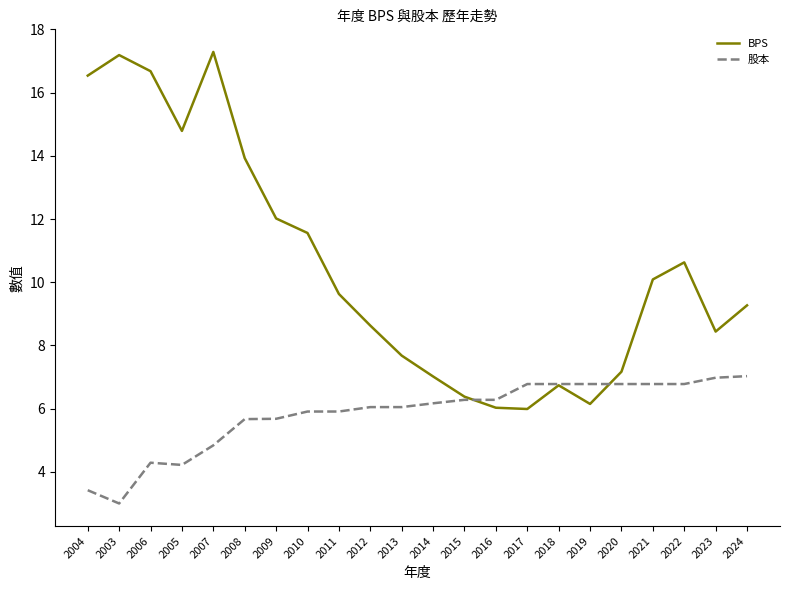

Read the BPS value at 2022.

10.6